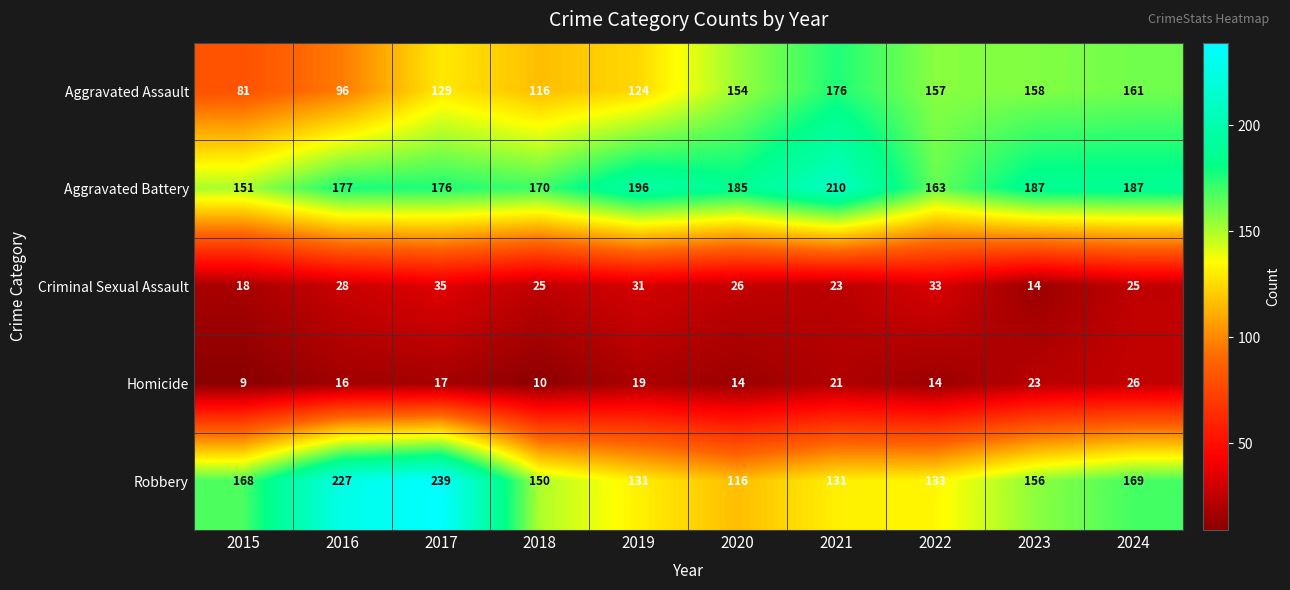

Where is Robbery nearest to the value 177?

2024